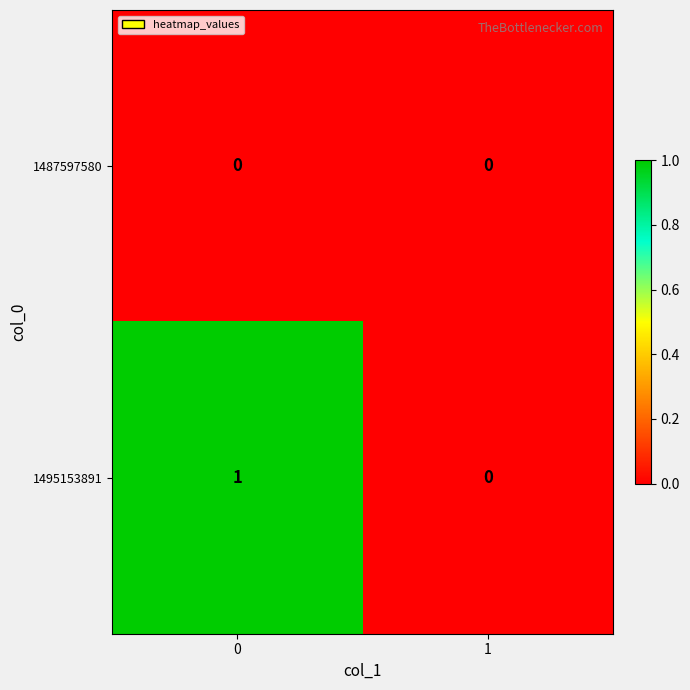

Between 0 and 1, which series saw the biggest shift?

1495153891